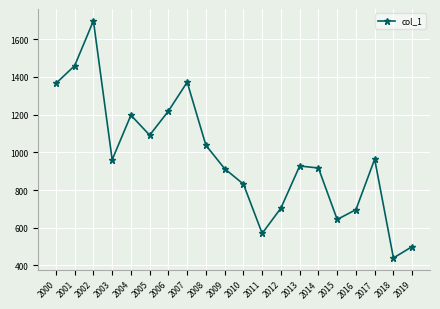

Where is the first local maximum?

2002